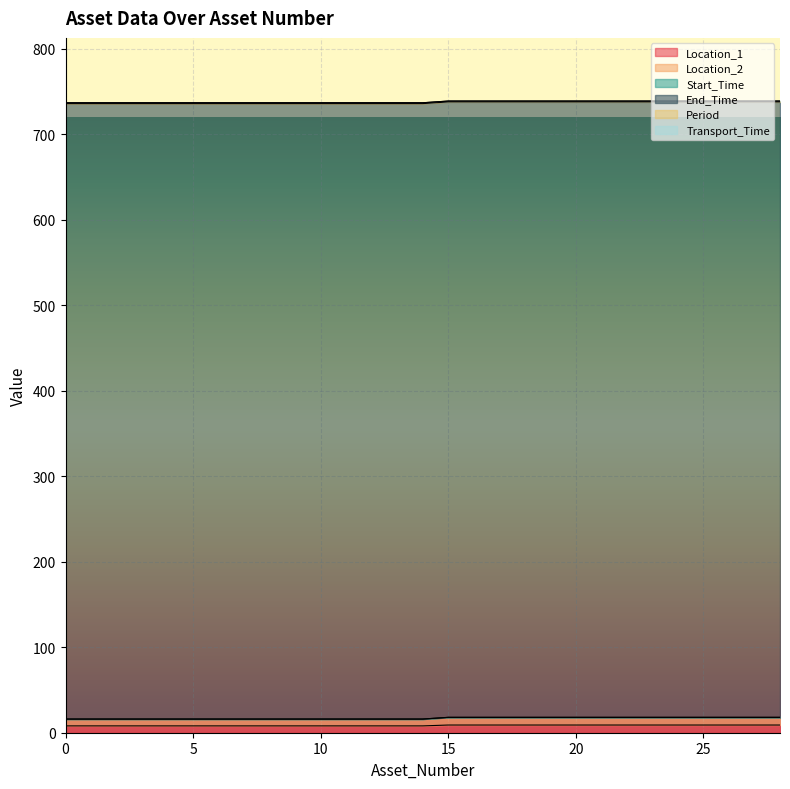

What is the greatest value displayed?

720